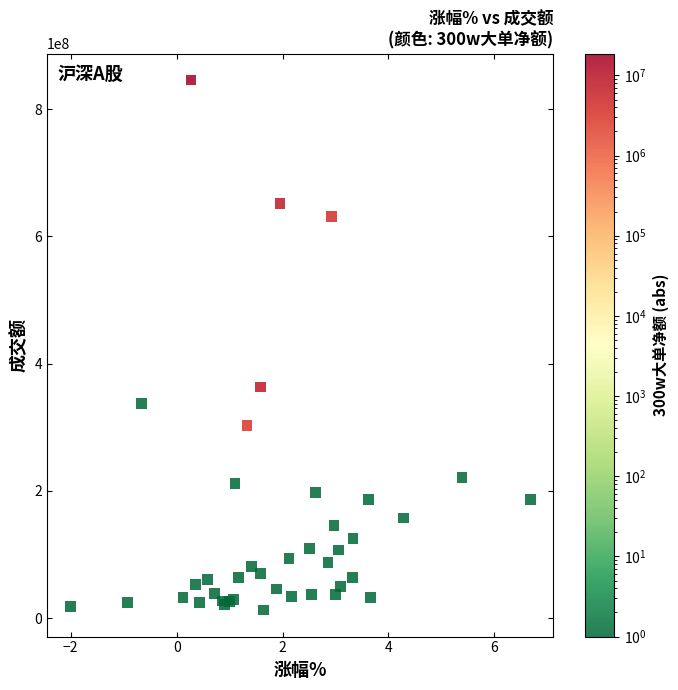

What Y value in the scatter plot is closest to 429162843?

363475706